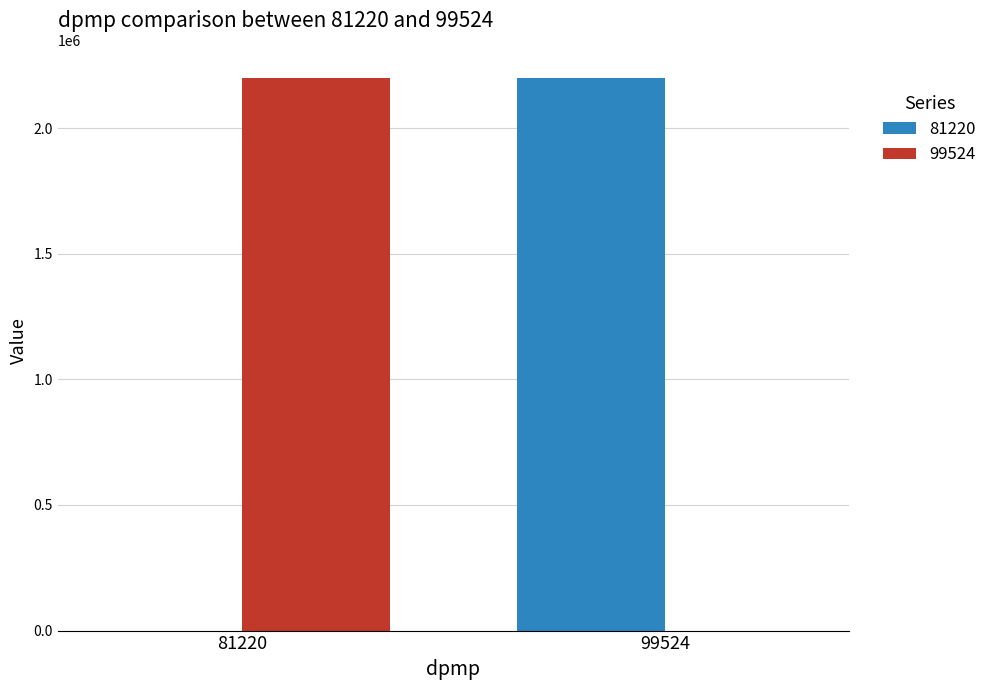

How many values in 81220 are above zero?

1